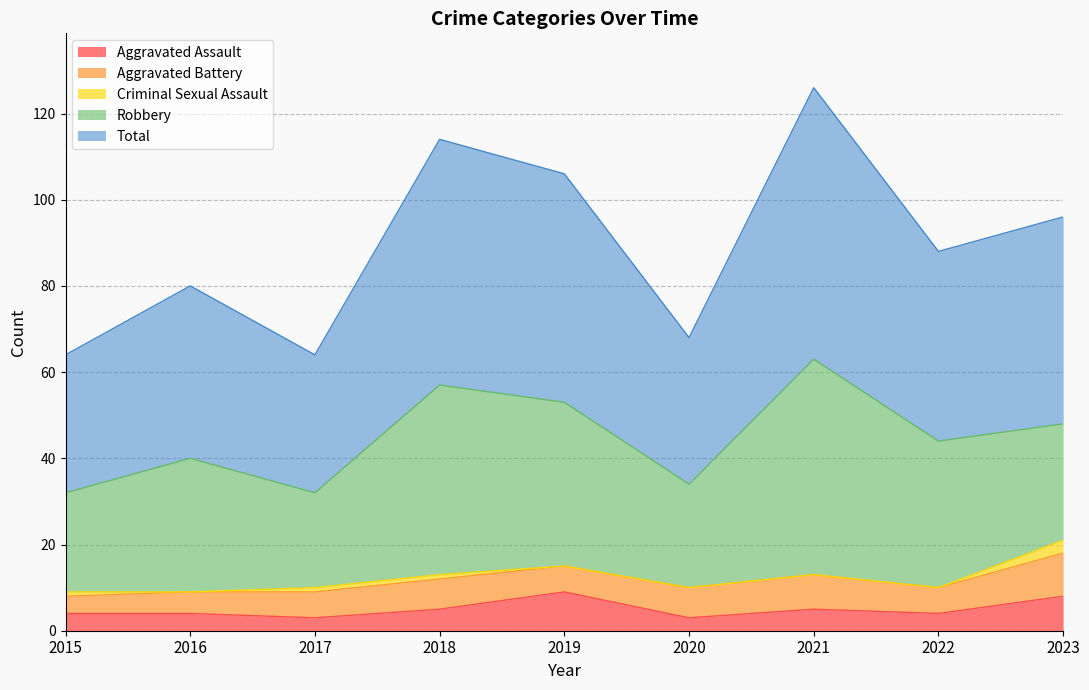

What is the value of the Aggravated Battery point at the 4th from the left?

7